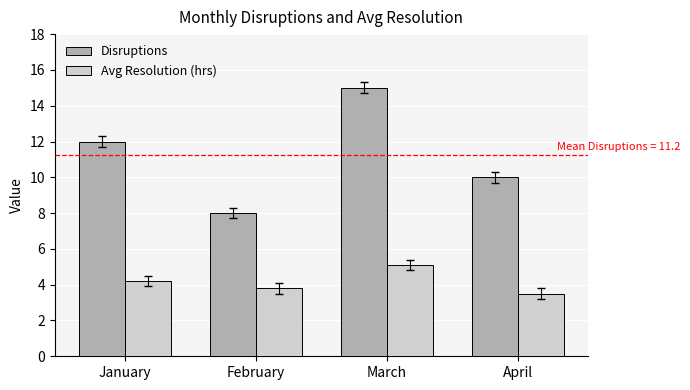

At which category is the sum across all series the highest?

March